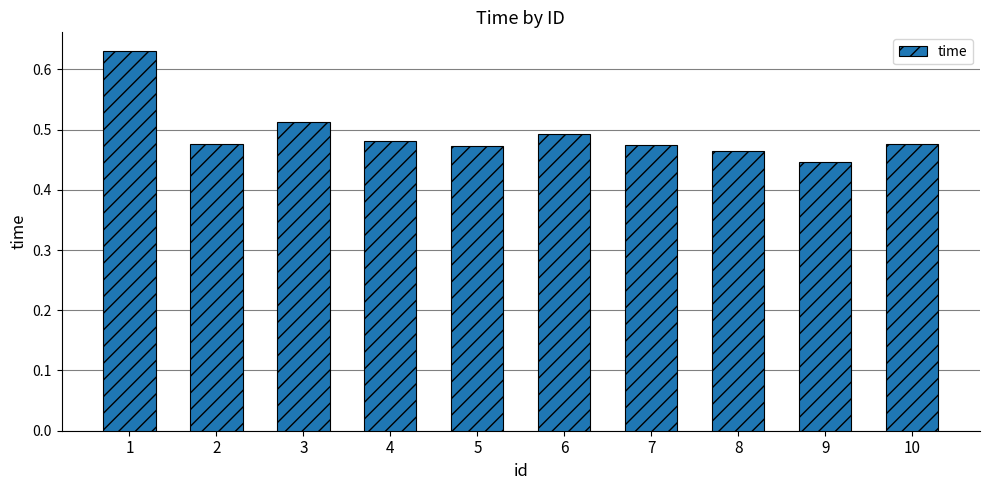

Is it true that the value at 5 is 0.8?

False